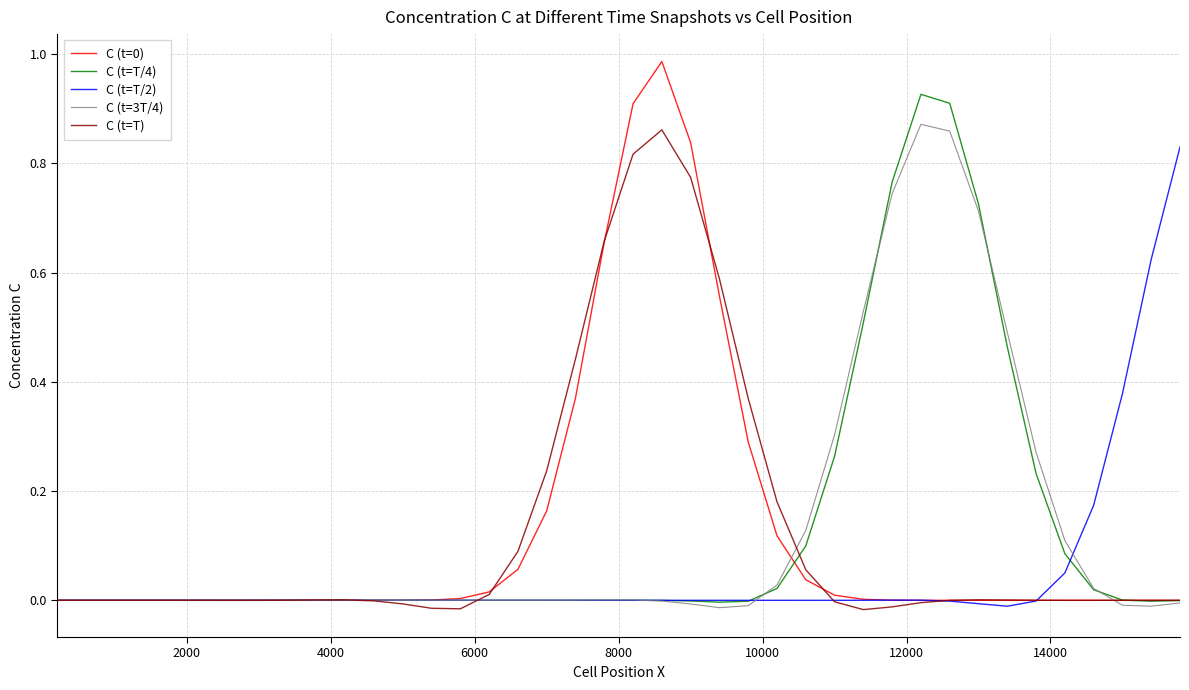

Which series ends up on top after the final intersection of C (t=T/4) and C (t=0)?

C (t=0)